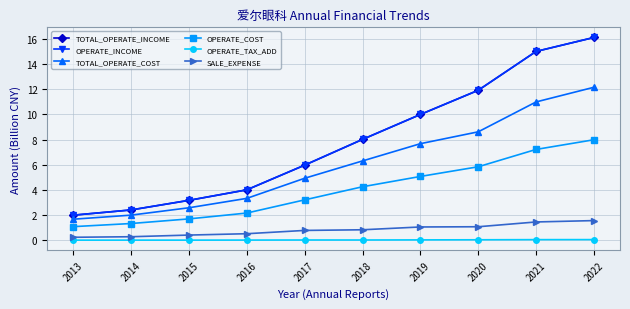

Which label corresponds to the largest value in the chart?

2022